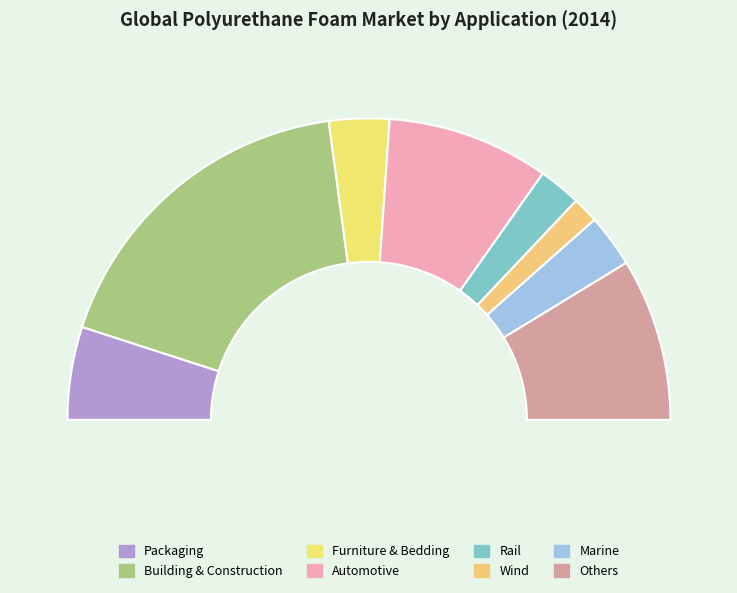

What is the largest slice in the pie chart?

Building & Construction